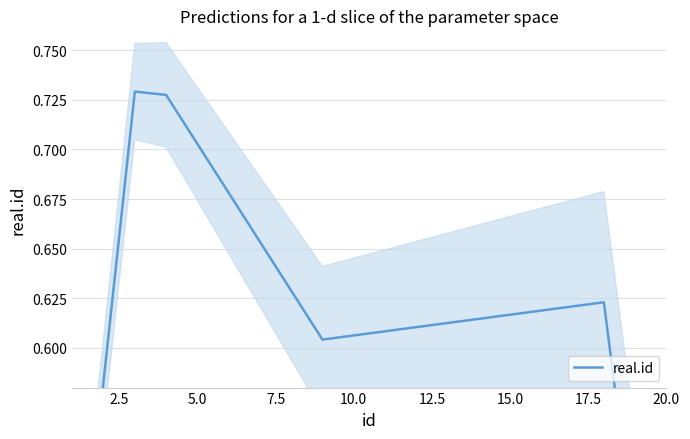

True or false: there are more than 2 points higher than both neighbors.

False